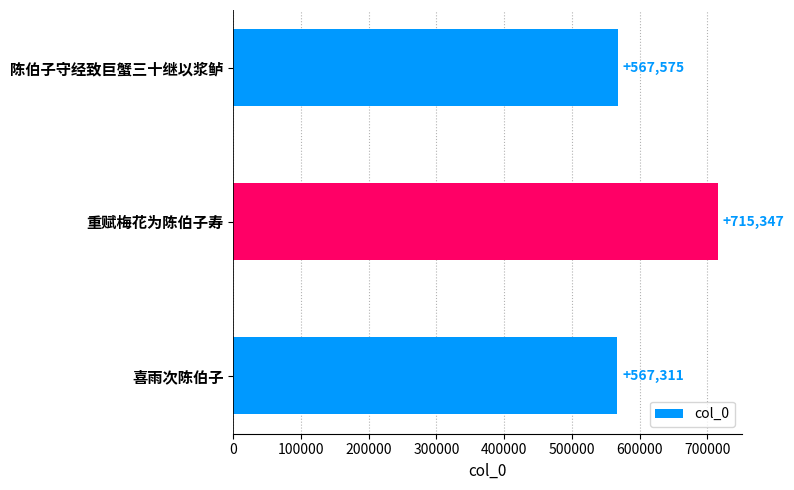

How many categories are shown in the chart?

3